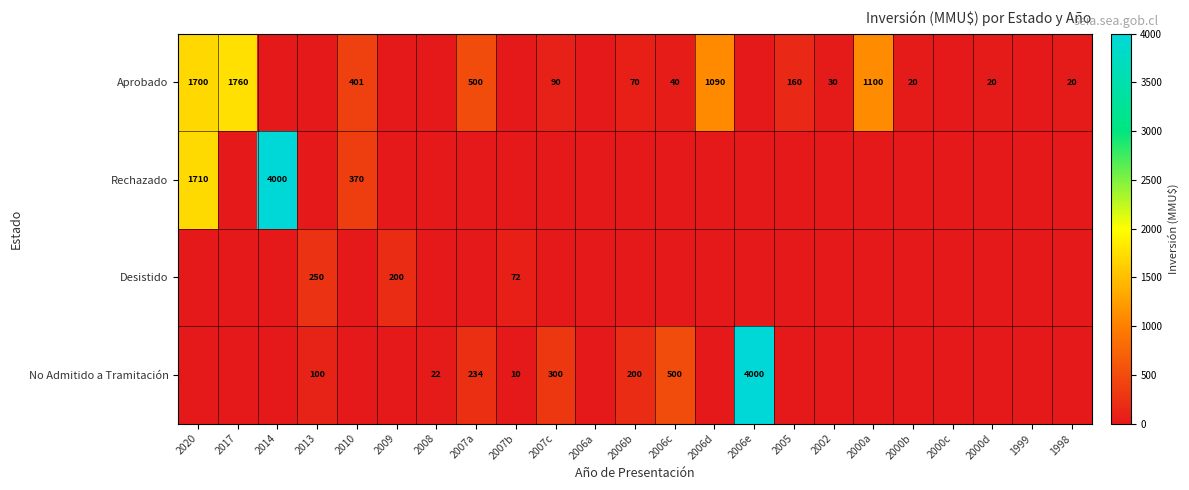

List the series in order of their peak value, lowest first.

Desistido, Aprobado, Rechazado, No Admitido a Tramitación